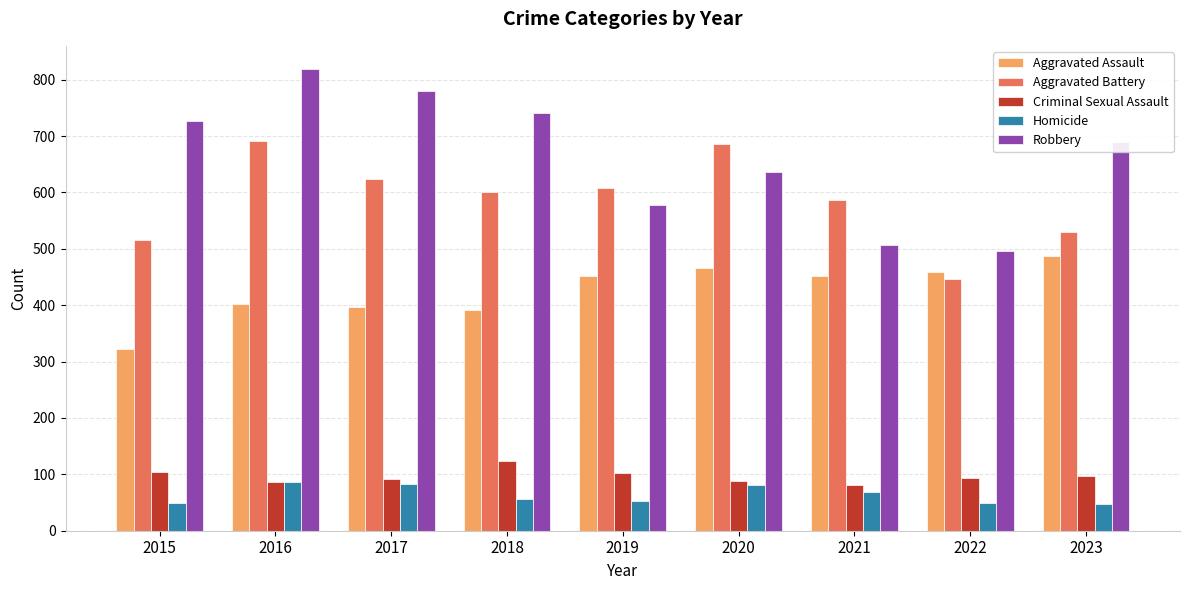

Which category has the highest value in the Criminal Sexual Assault series?

2018